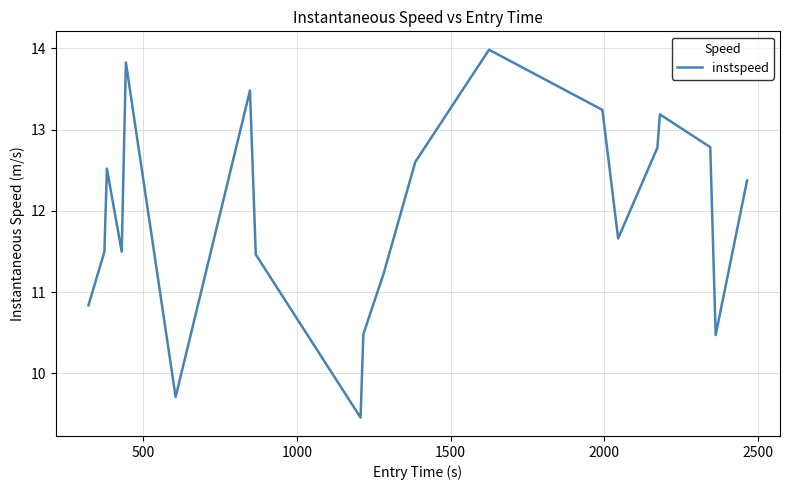

What is the greatest value displayed?

14.0